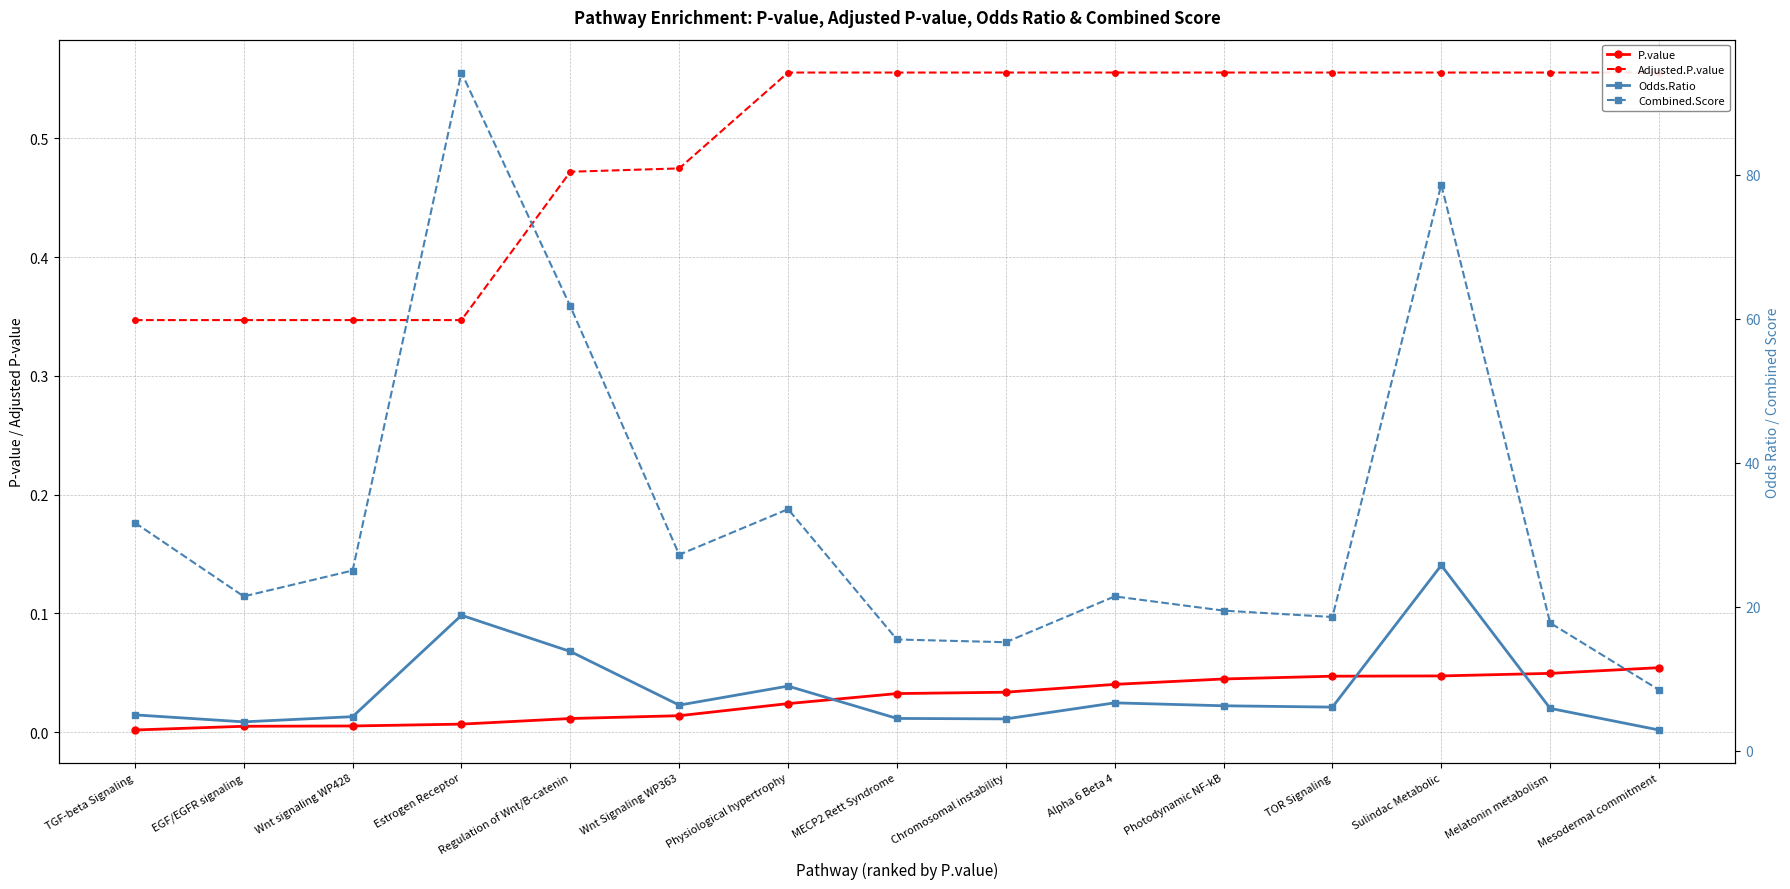

What value does the Adjusted.P.value series have at Chromosomal instability?

0.6